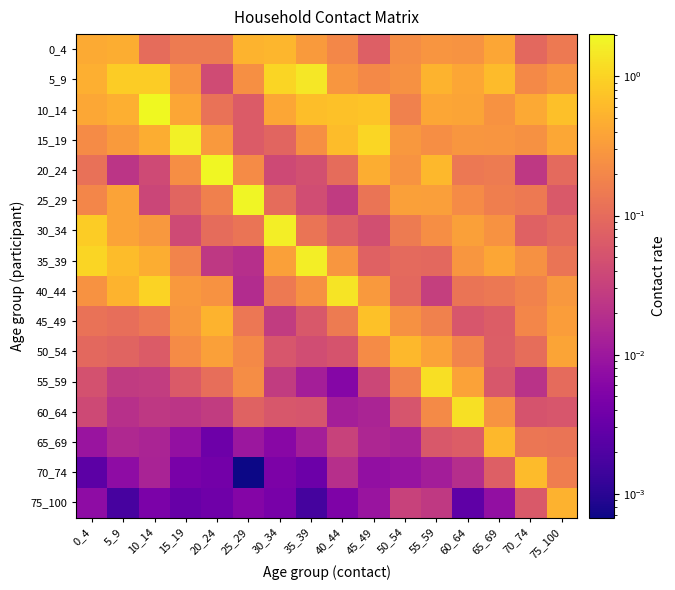

Which series has the largest range (max minus min)?

10_14